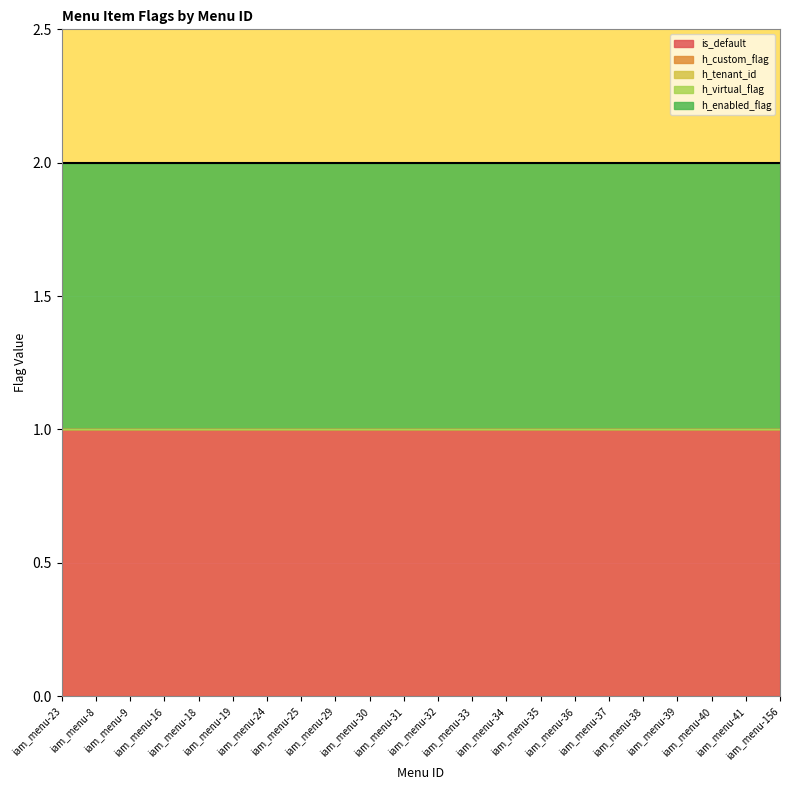

True or false: h_custom_flag and h_enabled_flag cross at least once.

False